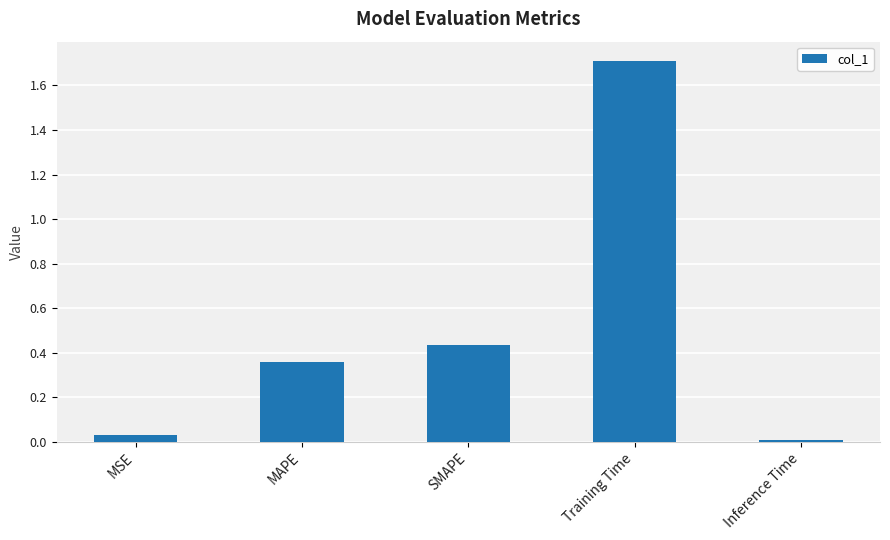

How many categories are shown in the chart?

5